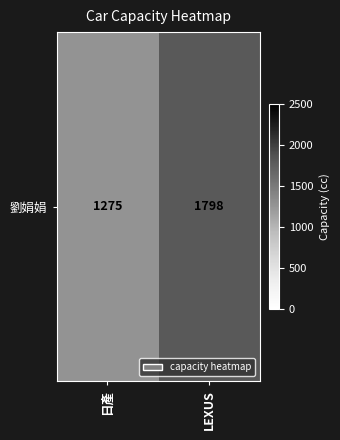

What is the difference between the values at LEXUS and 日產?

523